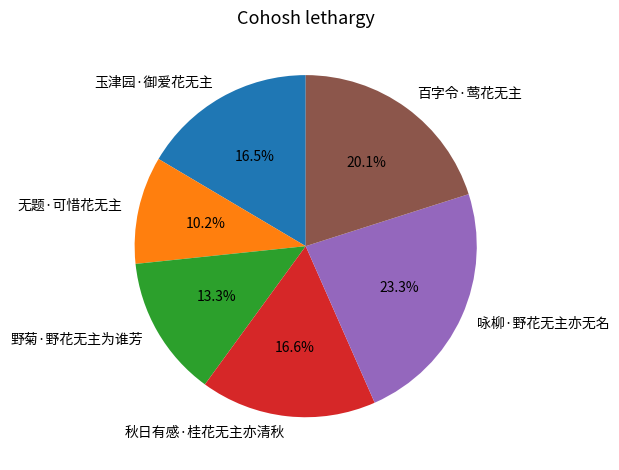

Is there any slice that represents more than half of the pie?

No